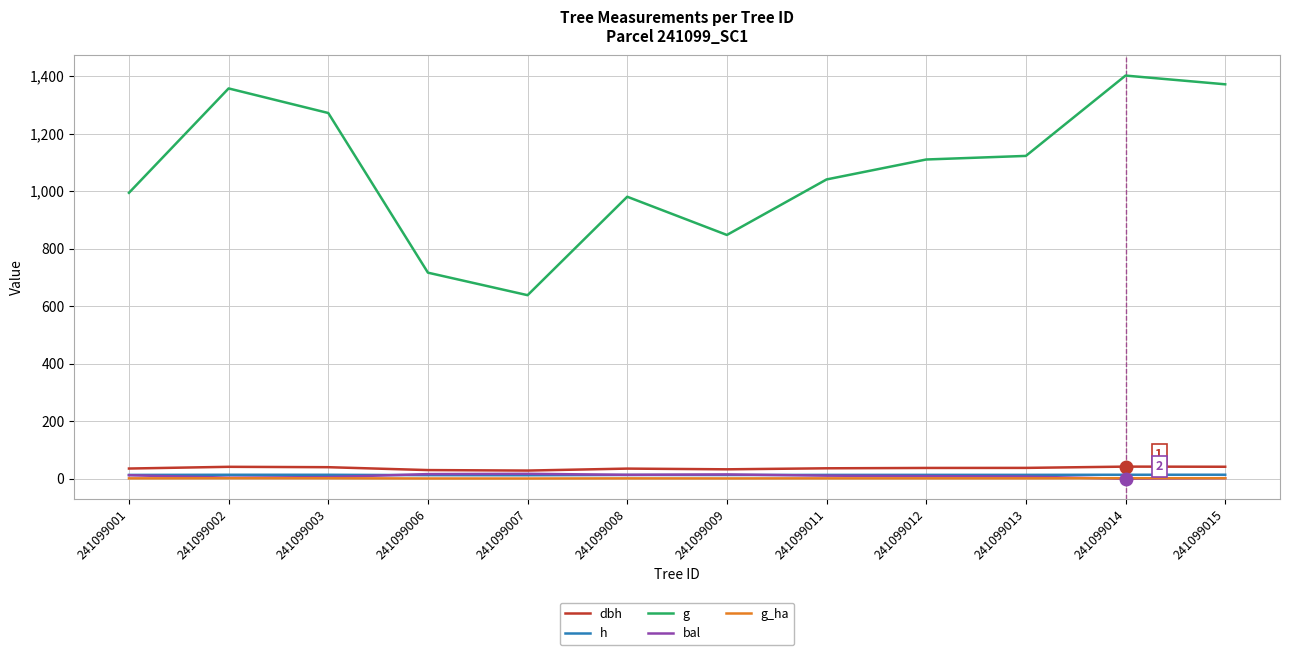

Which series has the largest range (max minus min)?

g